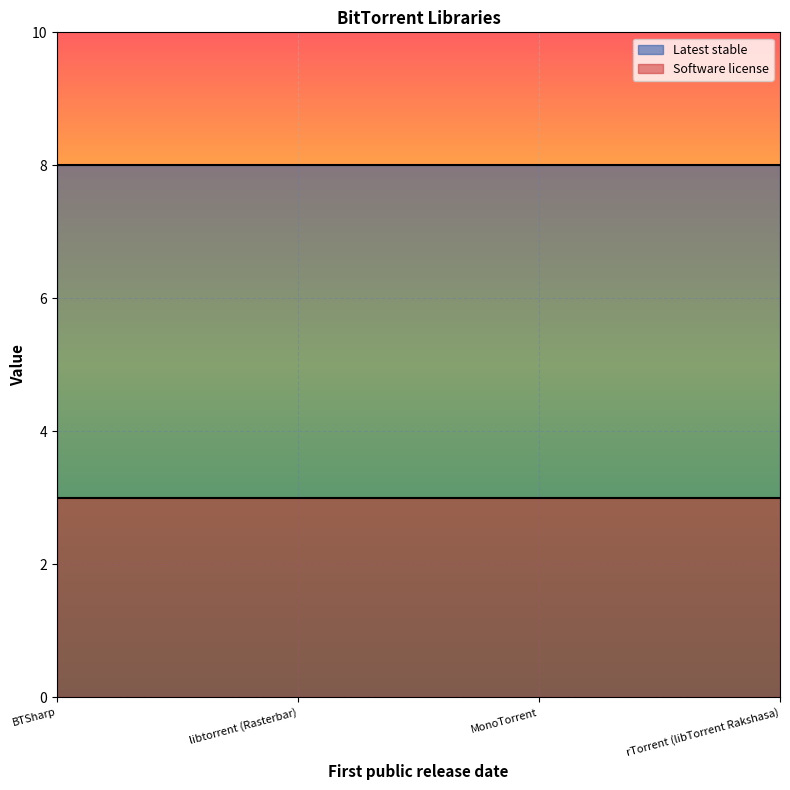

At which label is Latest stable closest to 8?

BTSharp